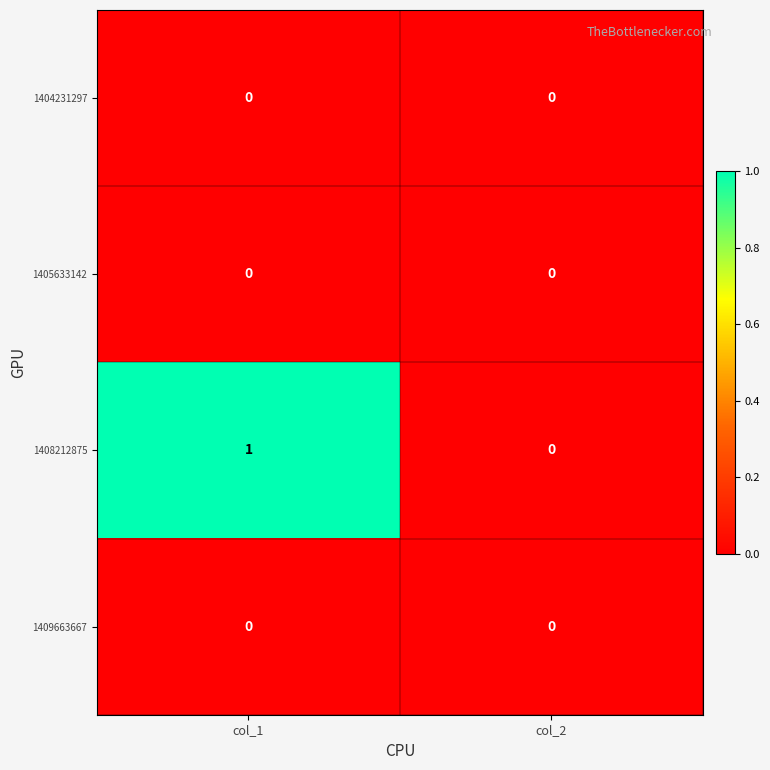

The value of 1405633142 at col_2 is 0. True or false?

True